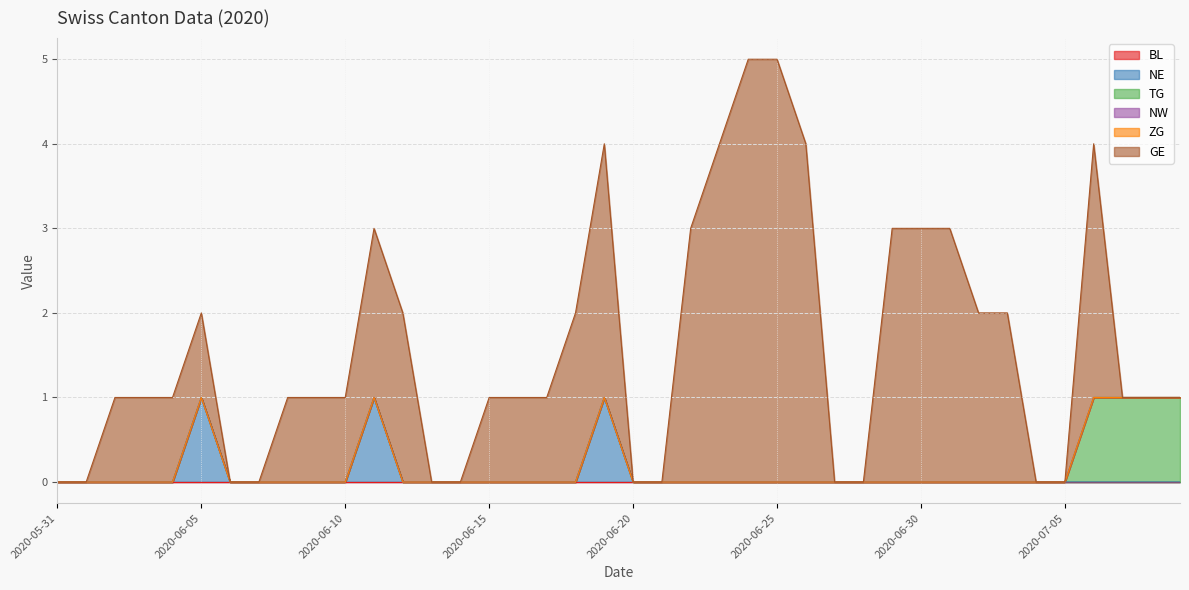

What is the label of the 5th point from the right?

2020-07-05